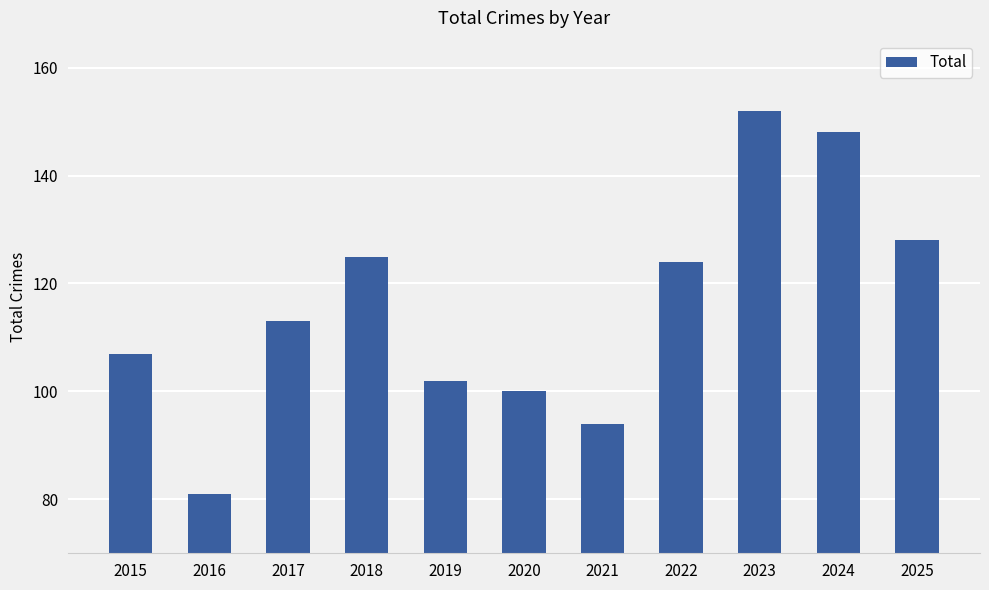

What is the value of the 2nd bar from the left?

81